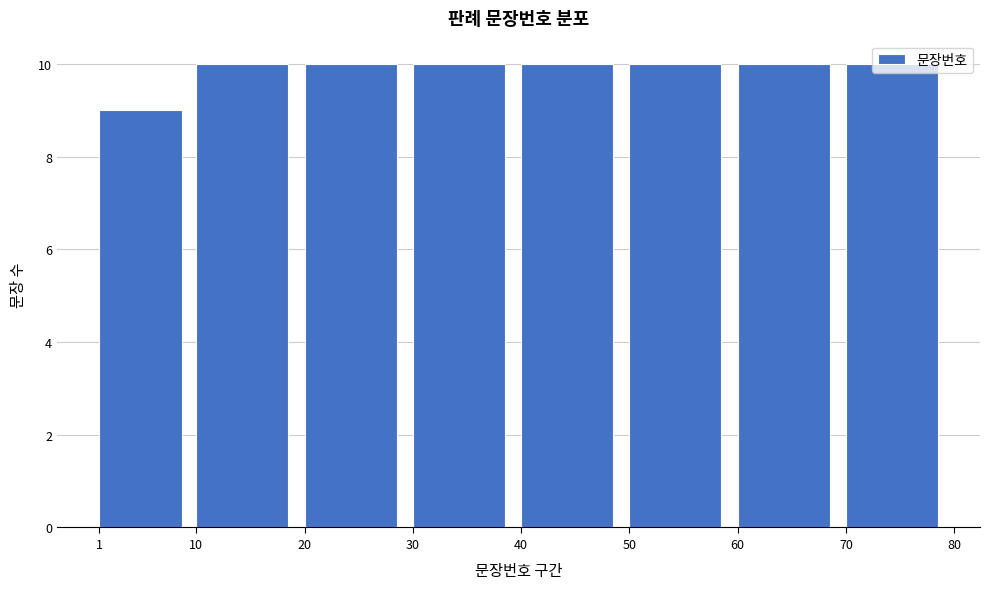

Reading left to right, list every bar in this chart as the range it spans on the x-axis followed by its height. The values are not printed on the chart, so give them approximately, as read against the axis.

1 to 10: 9
10 to 20: 10
20 to 30: 10
30 to 40: 10
40 to 50: 10
50 to 60: 10
60 to 70: 10
70 to 80: 10